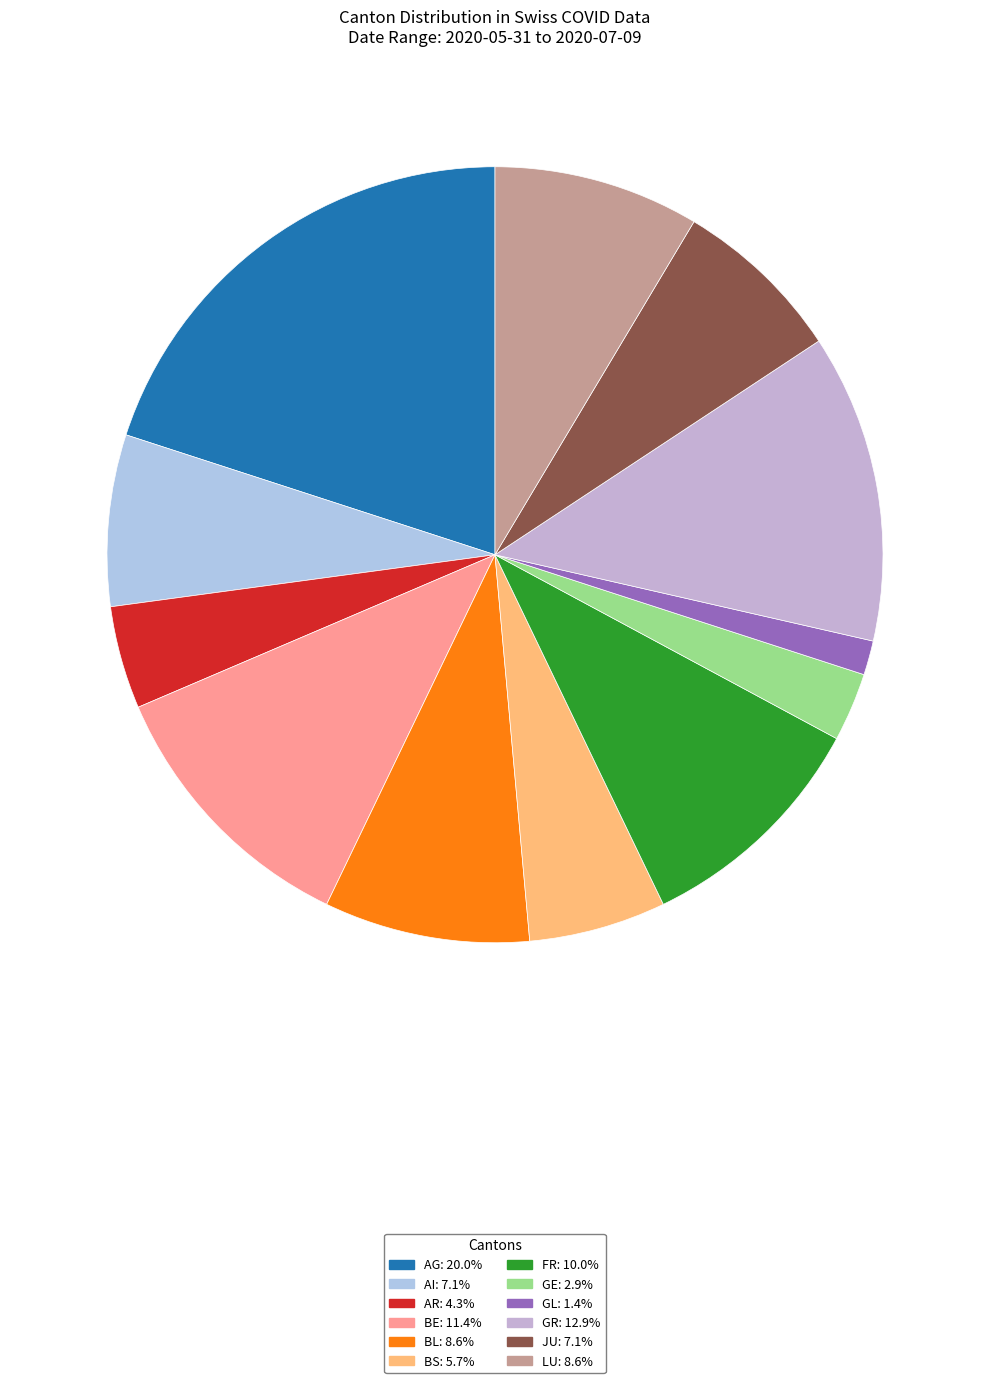

Rank the categories by value from highest to lowest.

AG, GR, BE, FR, BL, LU, AI, JU, BS, AR, GE, GL